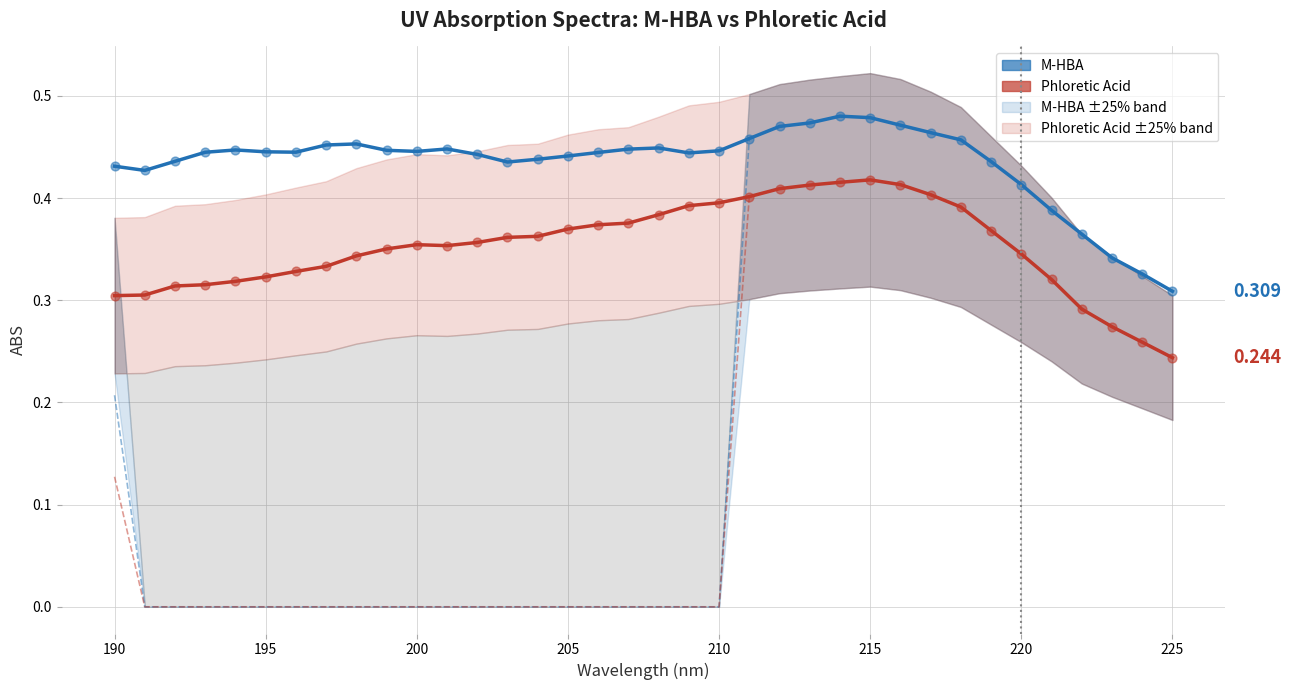

Which series reaches the maximum Y coordinate?

M-HBA